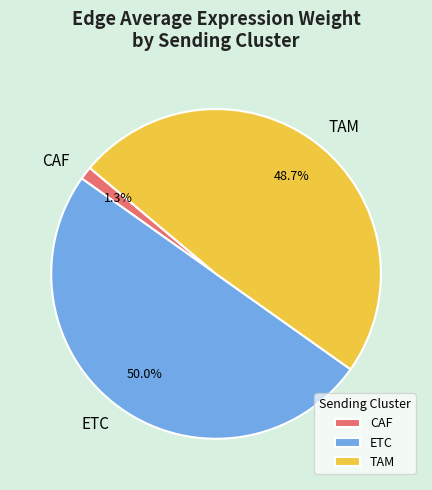

To the nearest percent, what portion does ETC represent?

50%